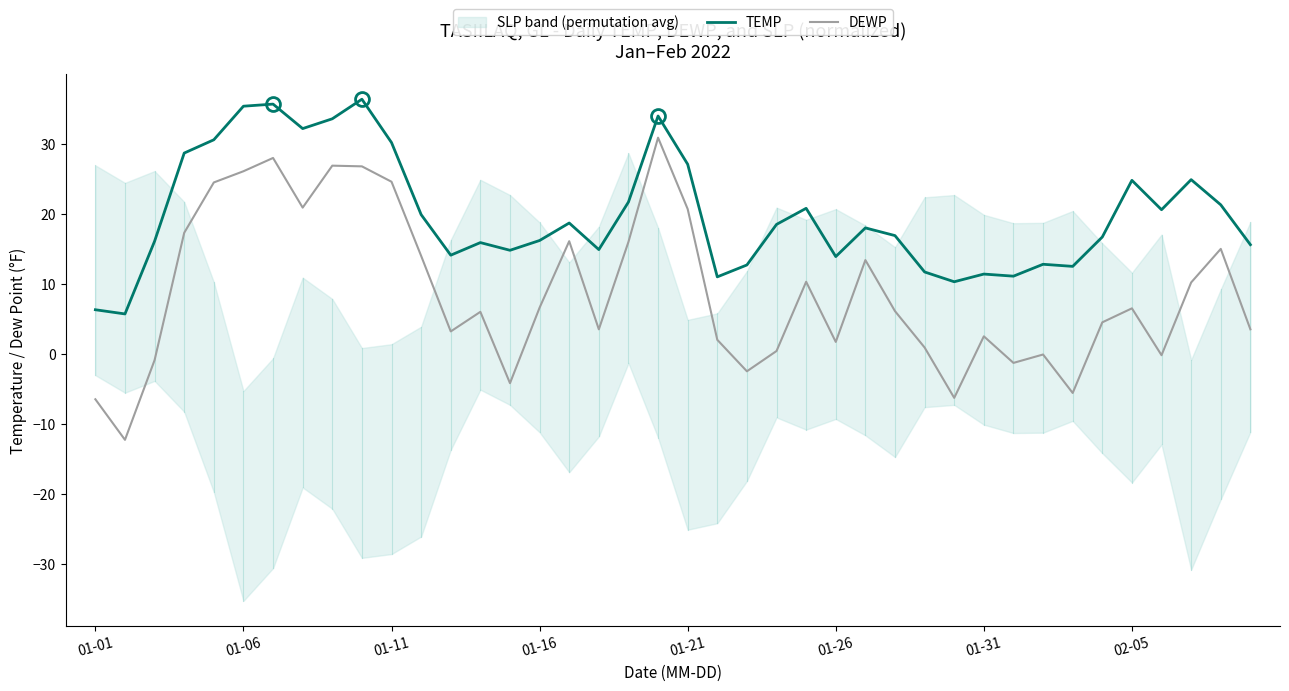

What value does the TEMP series have at 19?

34.0